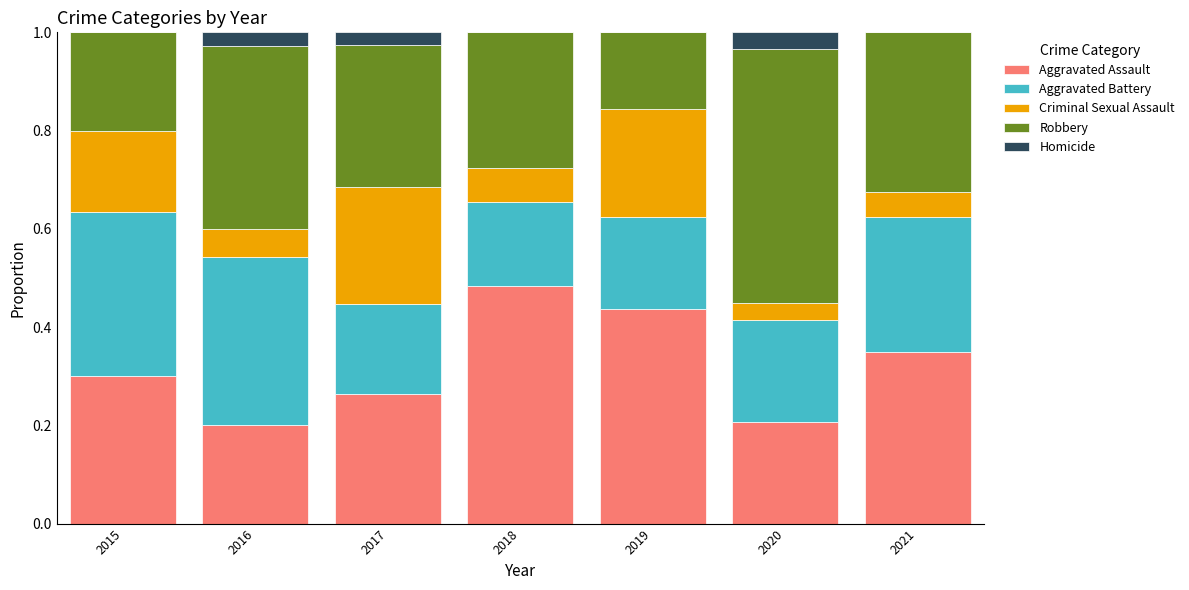

What is the total value across all series at 2020?

1.0